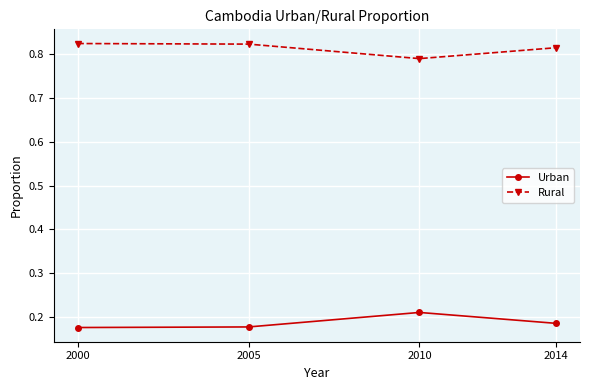

Does the chart have visible grid lines?

Yes